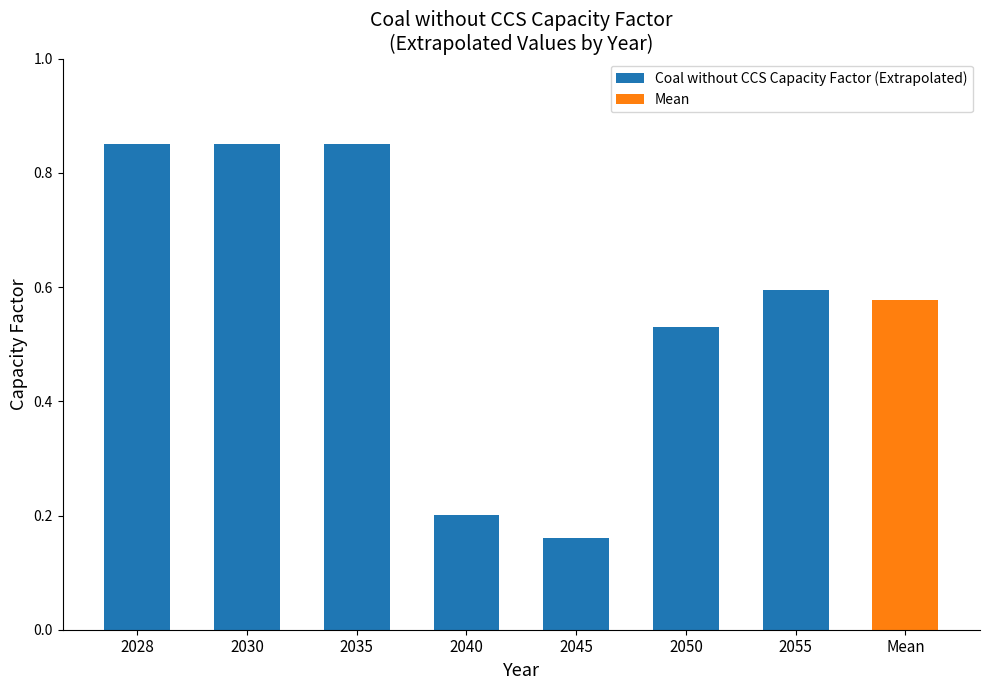

What value does the data have at 2040?

0.2